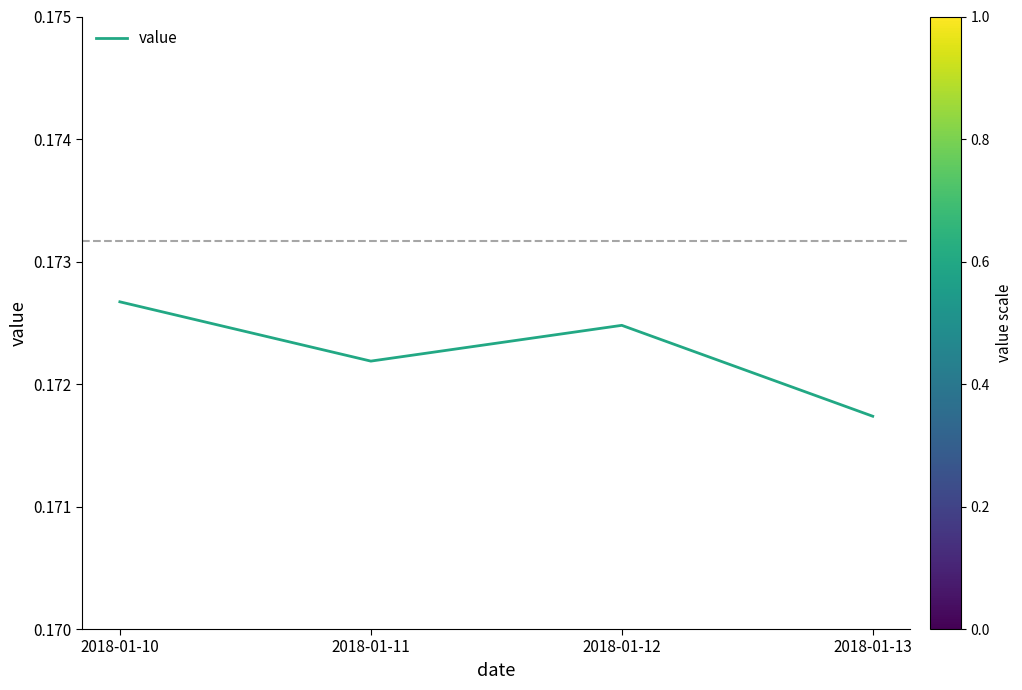

Which has a higher value, 2018-01-13 or 2018-01-12?

2018-01-12